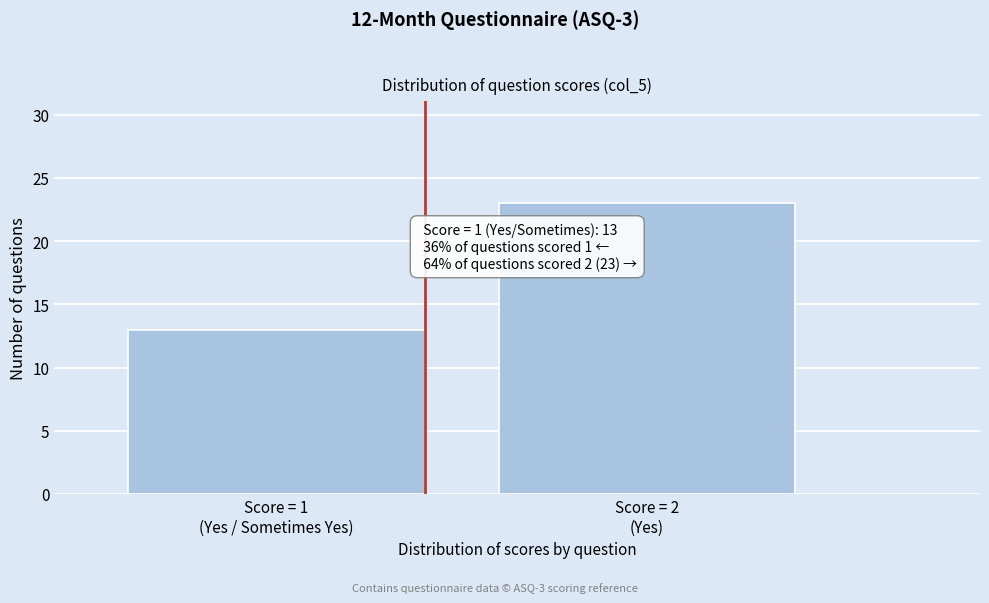

Reading right to left, transcribe all the data shown in this chart.

23	13